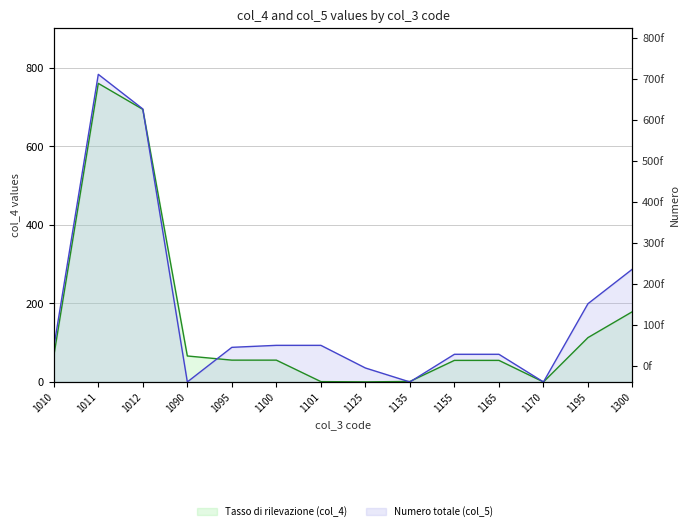

Reading right to left, extract all data points from this chart.

col_4 line: 179.2	113.0	0.0	55.0	55.0	1.3	0.2	0.9	55.6	55.6	66.2	694.6	760.8	66.2
col_5 line: 287.6	199.4	0.0	70.5	70.5	0.0	35.6	93.3	93.3	88.2	0.0	695.6	783.8	88.2